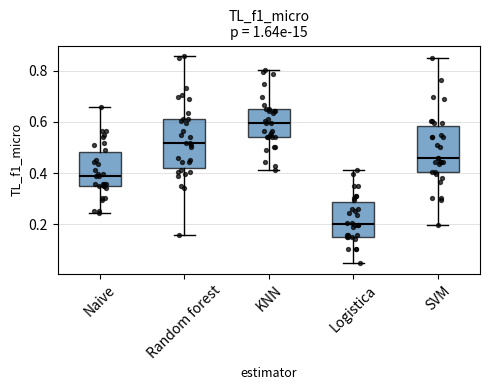

Reading left to right, read every box against the y-axis: the position of its median line, the range the box covers, and the ends of its whiskers. The values are not printed on the chart, so give them approximately, as read against the axis.

Naive: median 0.38, box 0.34 to 0.48, whiskers 0.24 to 0.66
Random forest: median 0.52, box 0.42 to 0.62, whiskers 0.16 to 0.86
KNN: median 0.60, box 0.54 to 0.64, whiskers 0.42 to 0.80
Logistica: median 0.20, box 0.16 to 0.28, whiskers 0.04 to 0.42
SVM: median 0.46, box 0.40 to 0.58, whiskers 0.20 to 0.84